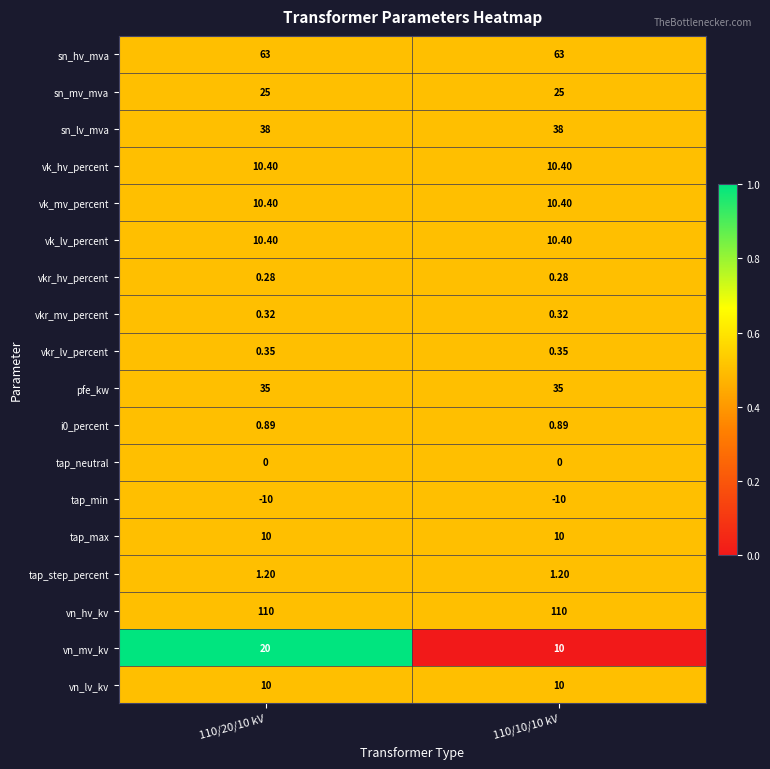

Is the value of tap_max at 110/10/10 kV greater than the value of vk_hv_percent at 110/20/10 kV?

No